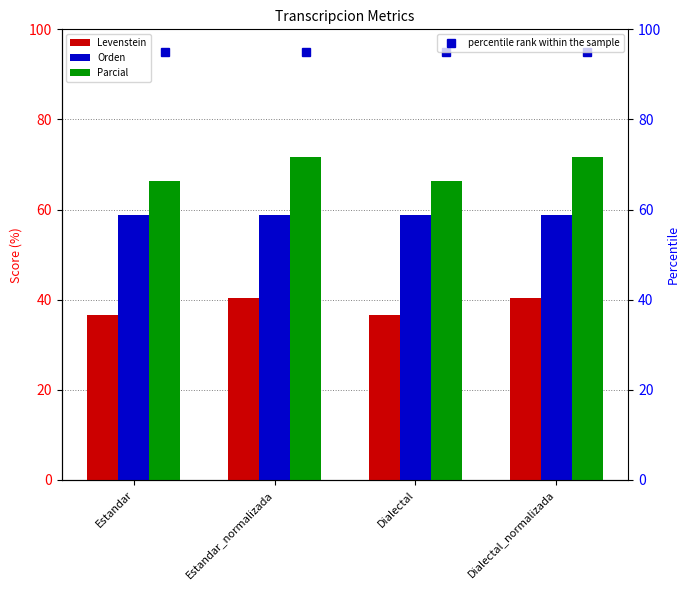

Which series has the widest spread of values?

Parcial